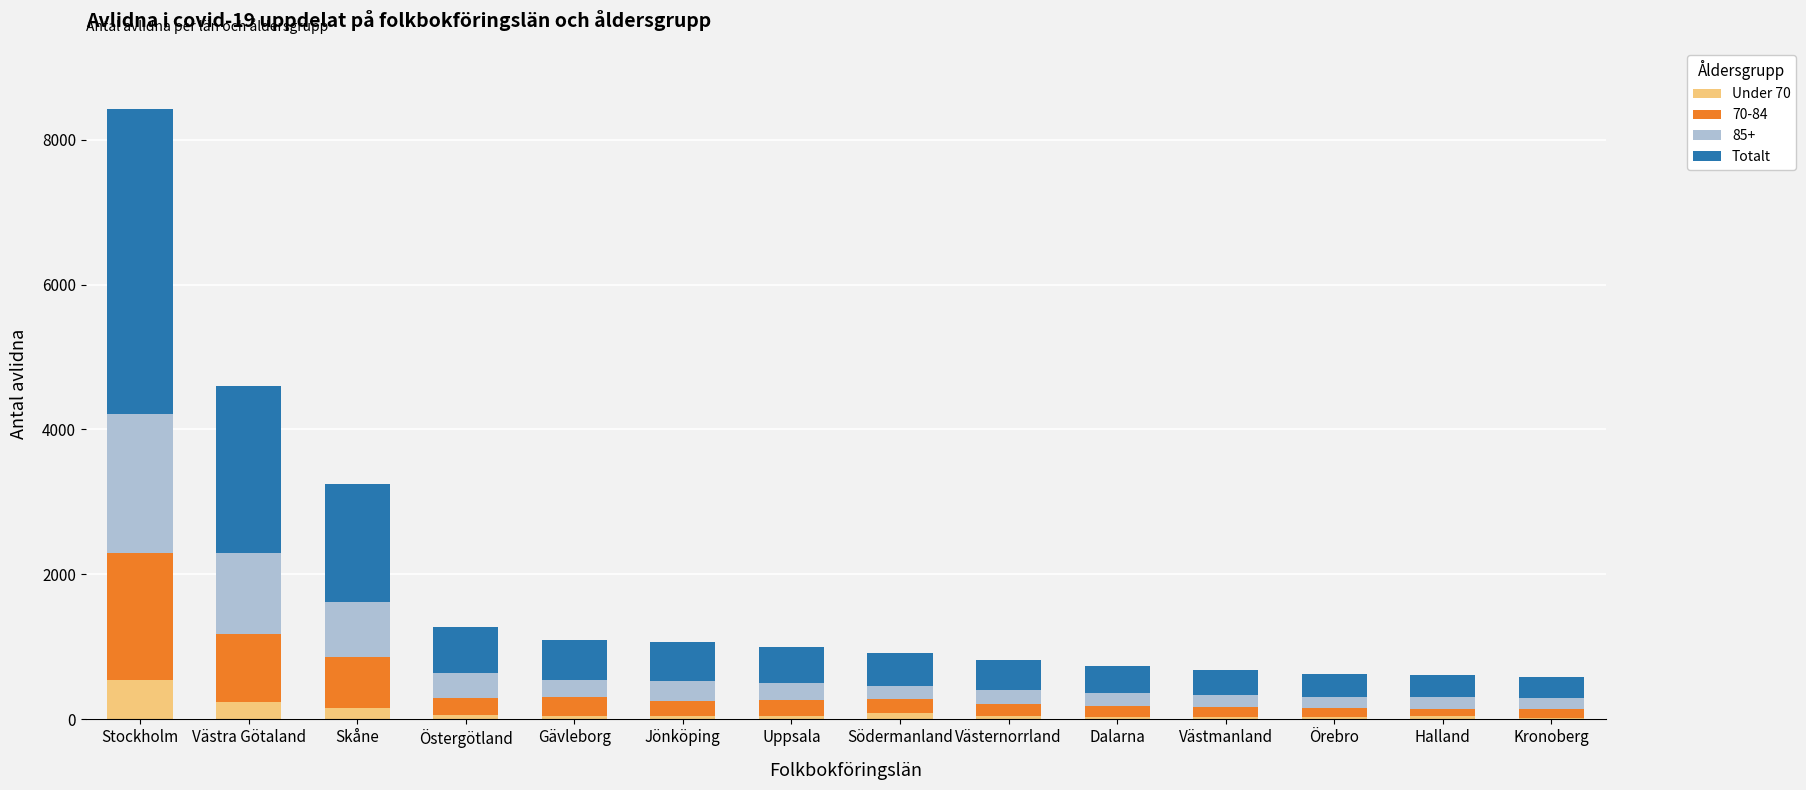

What is the average value of the Totalt series?

918